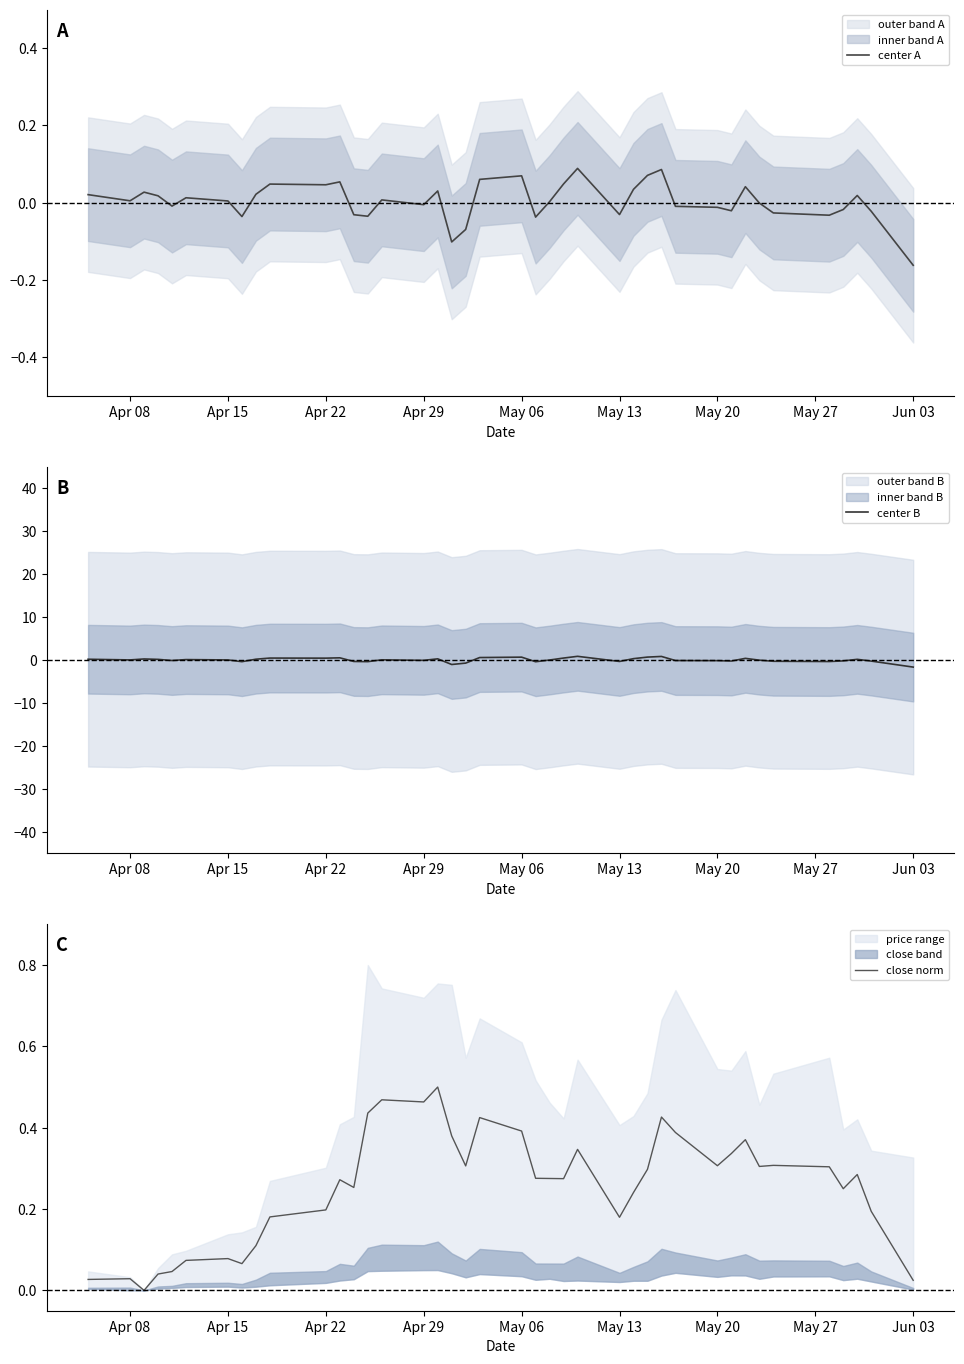

Reading left to right, what are all the values shown in this chart?

center A: 0.0	0.0	0.0	0.0	-0.0	0.0	0.0	-0.0	0.0	0.0	0.0	0.1	-0.0	-0.0	0.0	-0.0	0.0	-0.1	-0.1	0.1	0.1	-0.0	0.0	0.0	0.1	-0.0	0.0	0.1	0.1	-0.0	-0.0	-0.0	0.0	-0.0	-0.0	-0.0	-0.0	0.0	-0.0	-0.2
center B: 0.2	0.1	0.3	0.2	-0.1	0.1	0.0	-0.4	0.2	0.5	0.5	0.5	-0.3	-0.3	0.1	-0.1	0.3	-1.0	-0.7	0.6	0.7	-0.4	0.0	0.5	0.9	-0.3	0.3	0.7	0.9	-0.1	-0.1	-0.2	0.4	-0.0	-0.3	-0.3	-0.2	0.2	-0.2	-1.6
close norm: 0.0	0.0	0.0	0.0	0.0	0.1	0.1	0.1	0.1	0.2	0.2	0.3	0.3	0.4	0.5	0.5	0.5	0.4	0.3	0.4	0.4	0.3	0.3	0.3	0.3	0.2	0.2	0.3	0.4	0.4	0.3	0.3	0.4	0.3	0.3	0.3	0.2	0.3	0.2	0.0